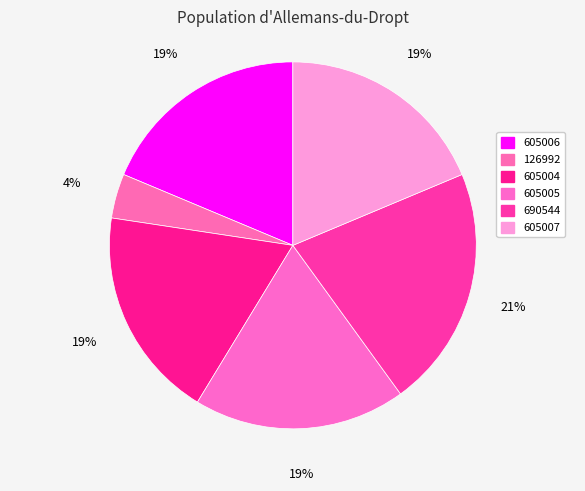

Is there any slice that represents more than half of the pie?

No